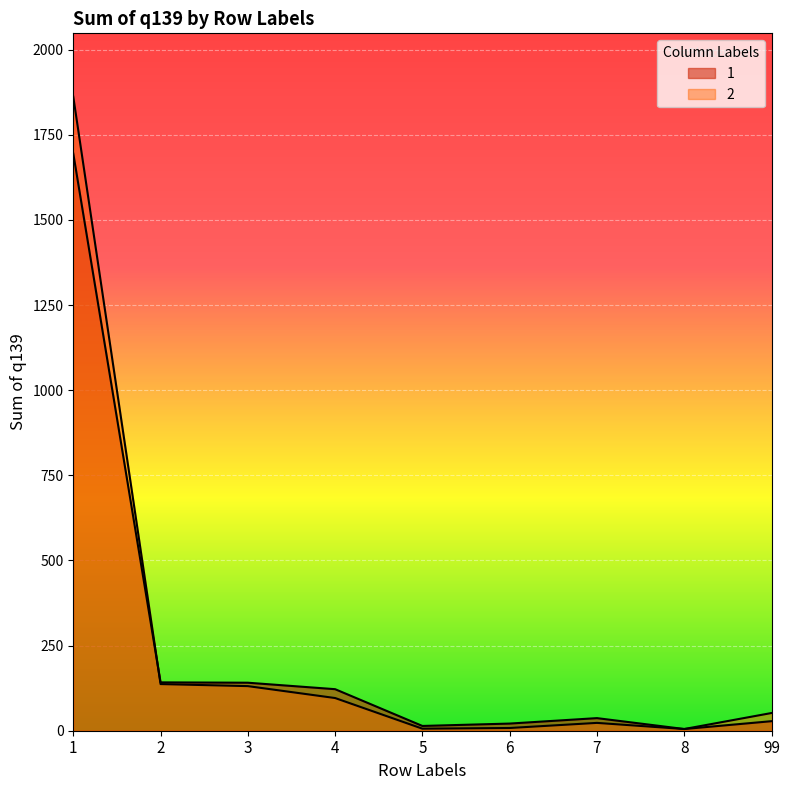

What is the maximum value for 2?

1862